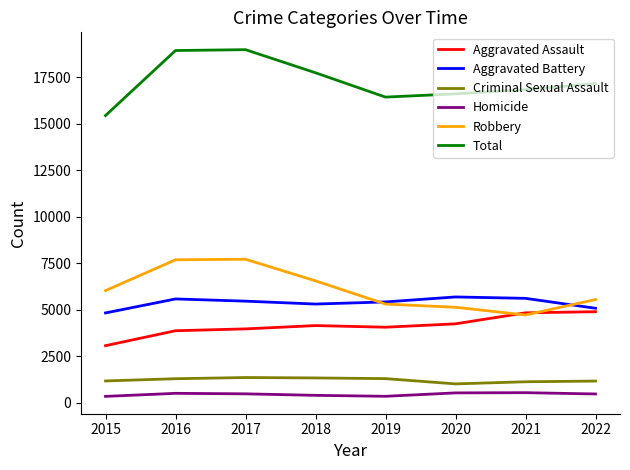

The value of Robbery at 2018 is 6553. True or false?

True